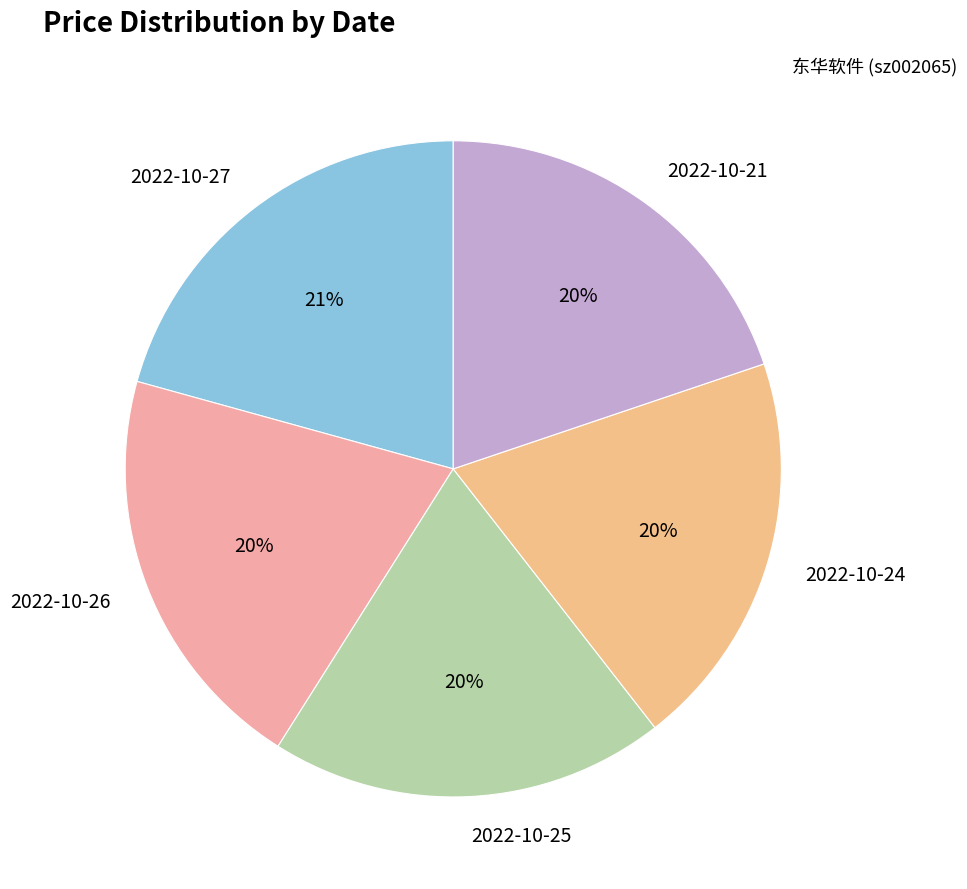

Is the sum of 2022-10-27 and 2022-10-24 greater than half?

No